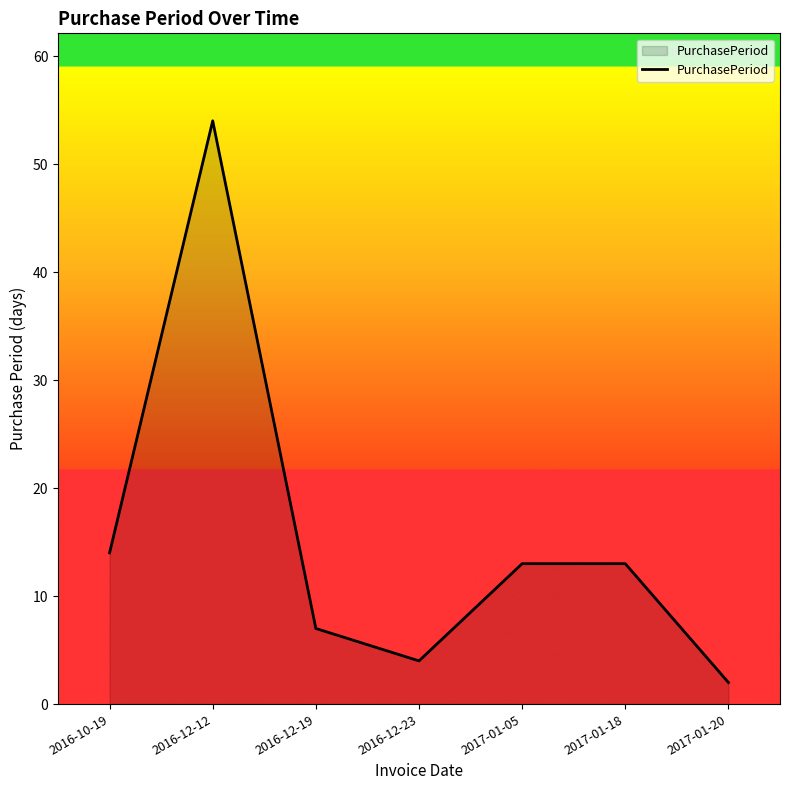

What is the maximum value shown in the chart?

54